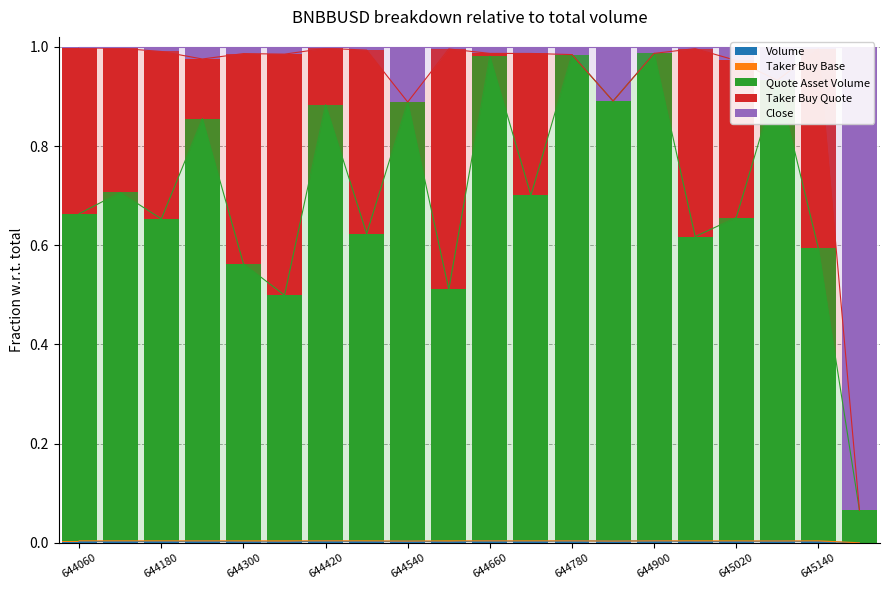

What is the difference between the Quote Asset Volume values at 19 and 18?

0.5